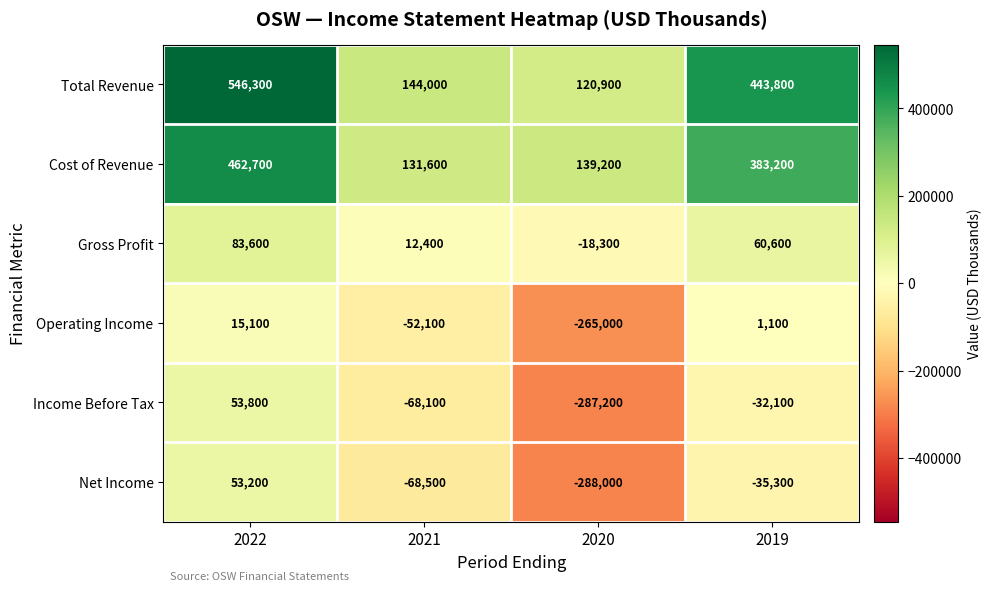

What is the difference between the Cost of Revenue values at 2019 and 2021?

251600